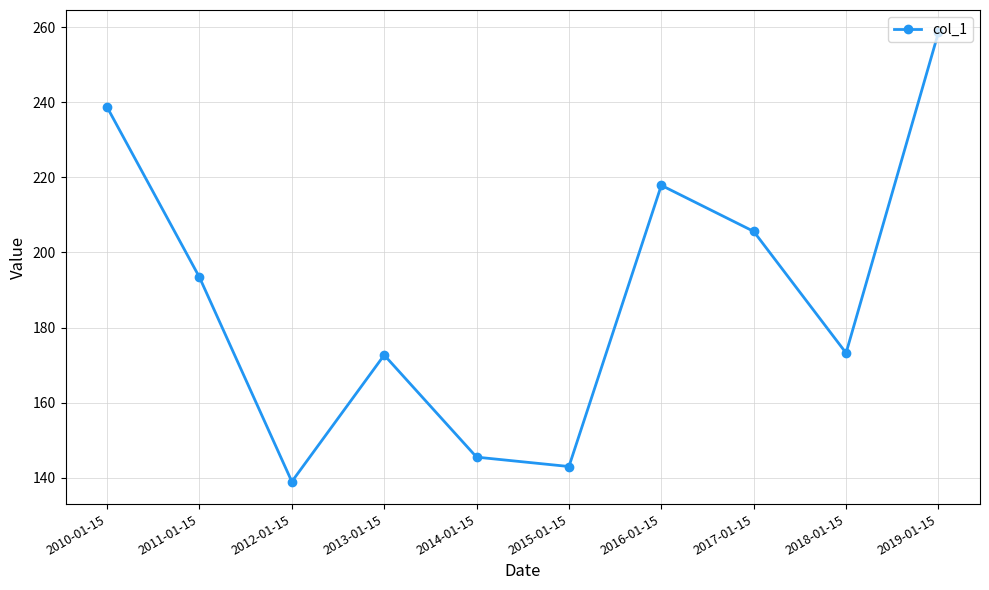

The chart shows a value of 98.4 at 2016-01-15. True or false?

False